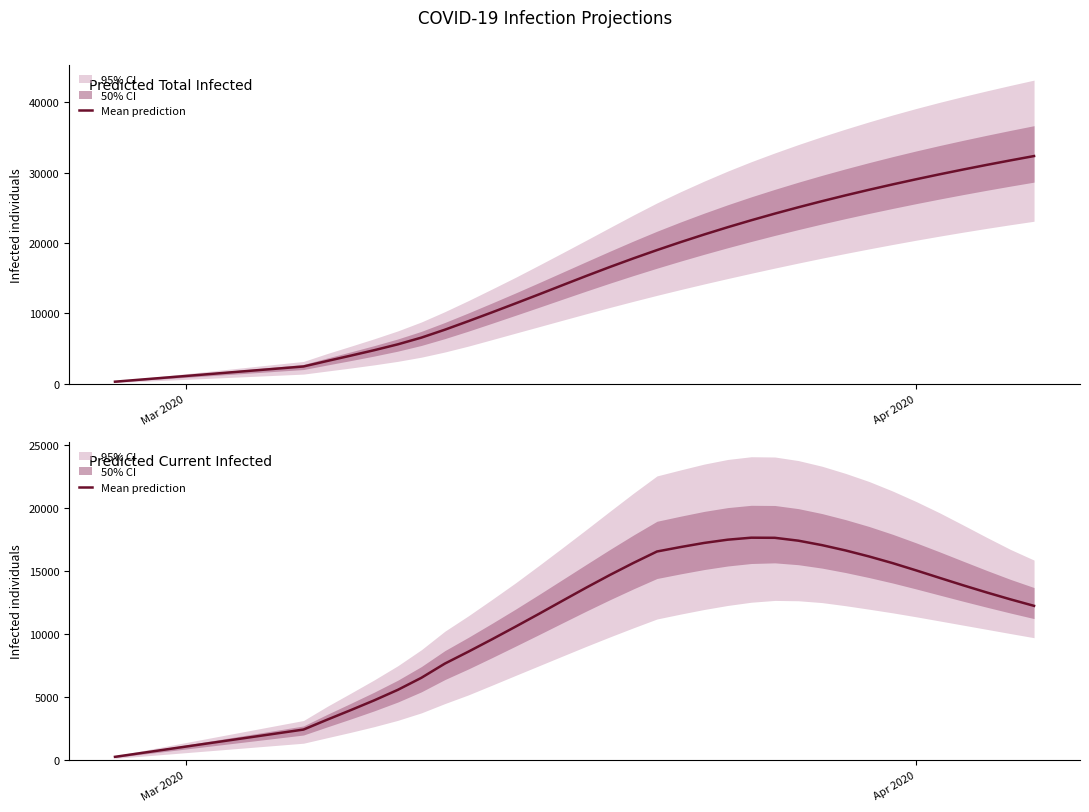

How many values are below 12655?

20